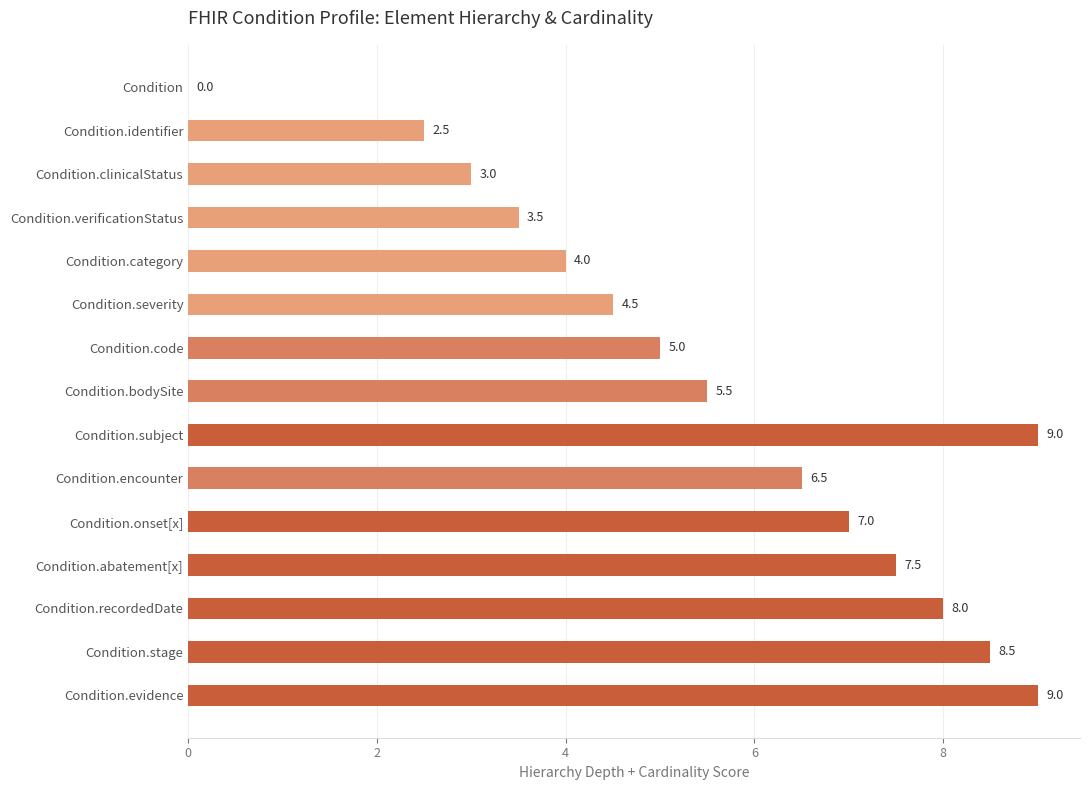

What is the maximum value shown in the chart?

9.0